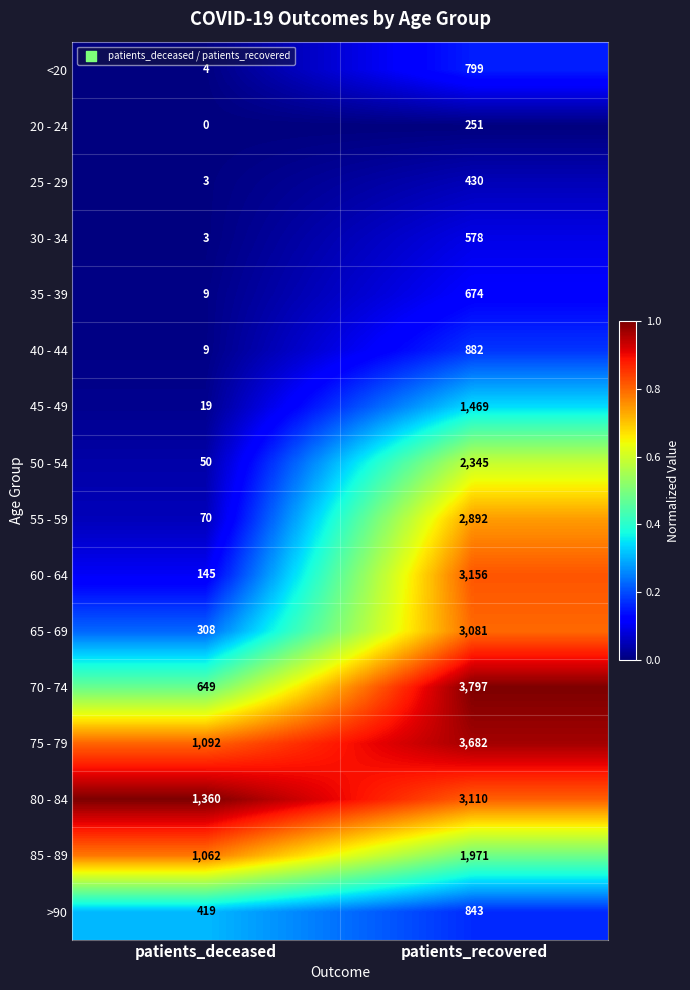

List the labels in order of 85 - 89 value, largest first.

patients_recovered, patients_deceased